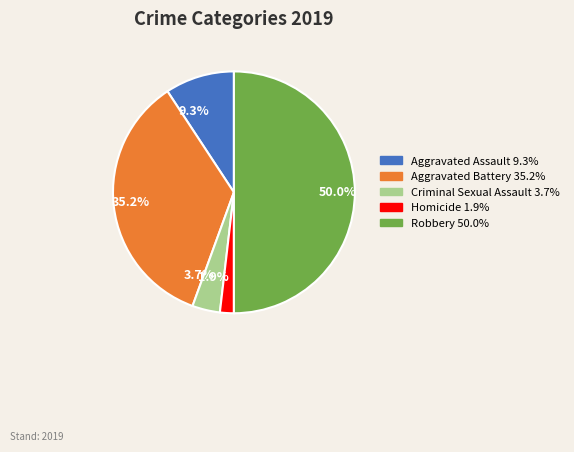

What portion of the pie excludes Criminal Sexual Assault?

96.3%